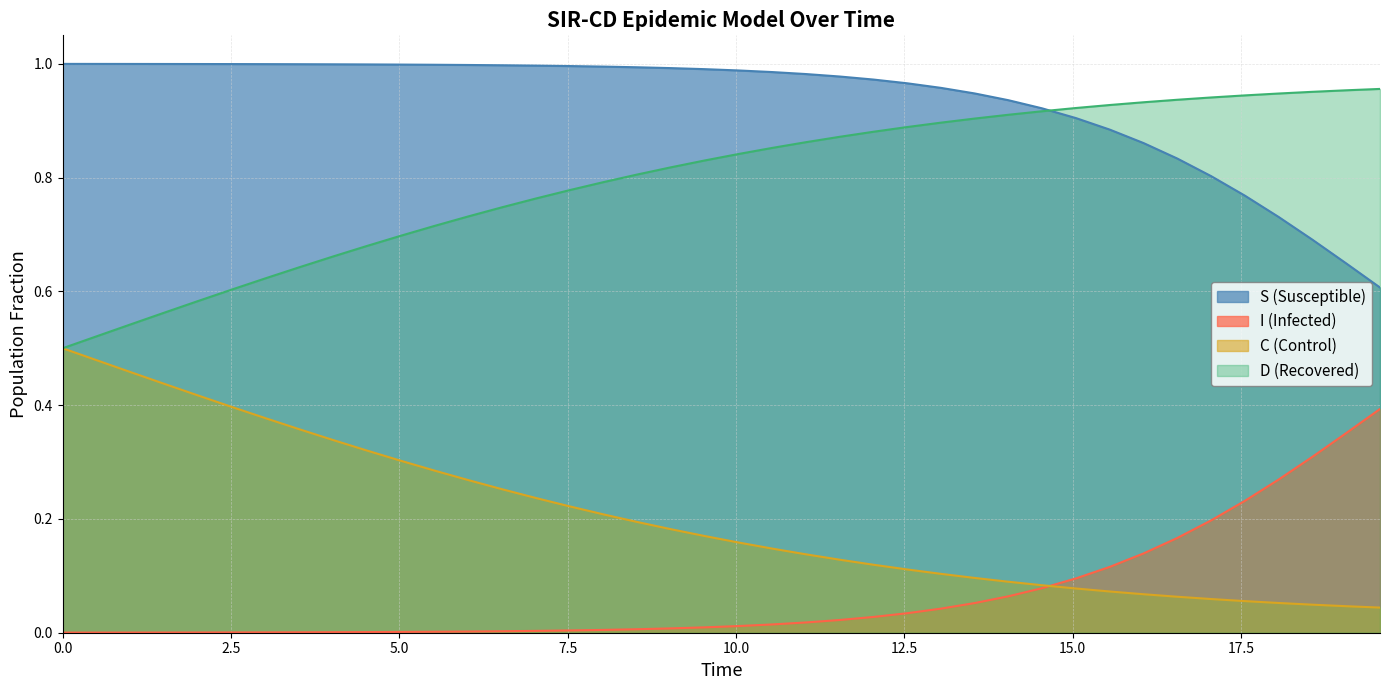

Which series ends up on top after the final intersection of C and I?

I